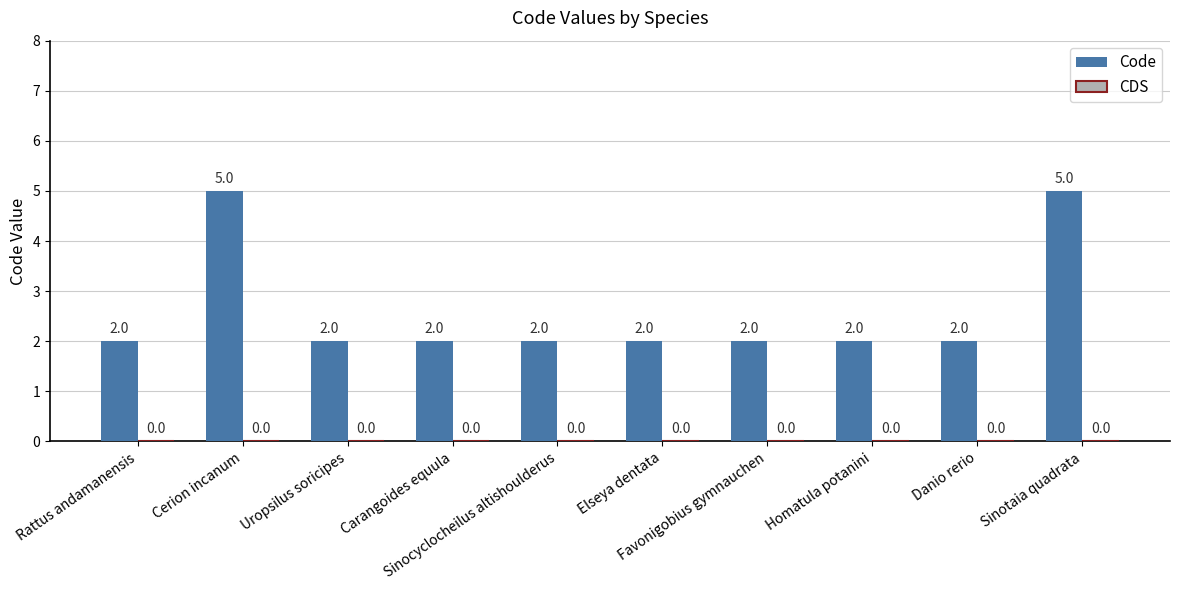

How many bars are there in total?

10